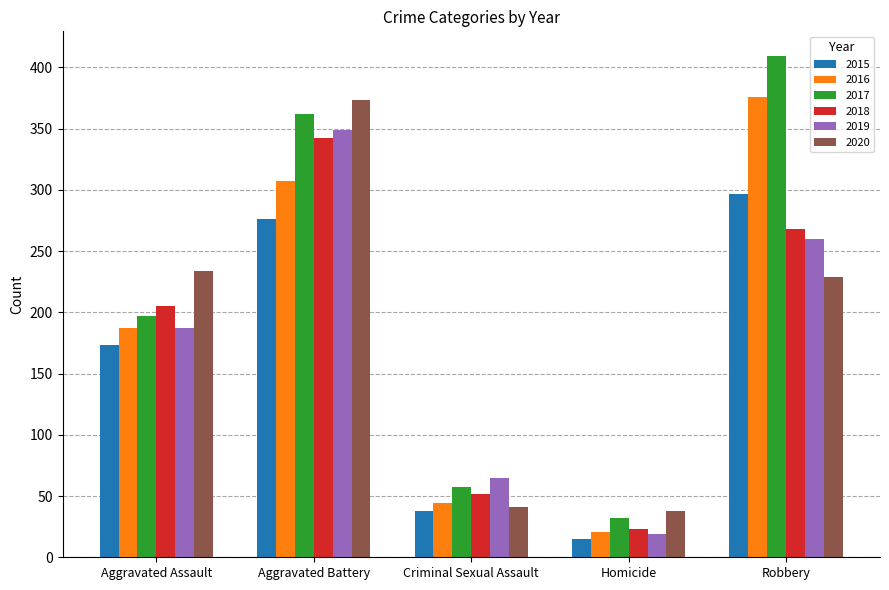

How many categories are shown in the chart?

5